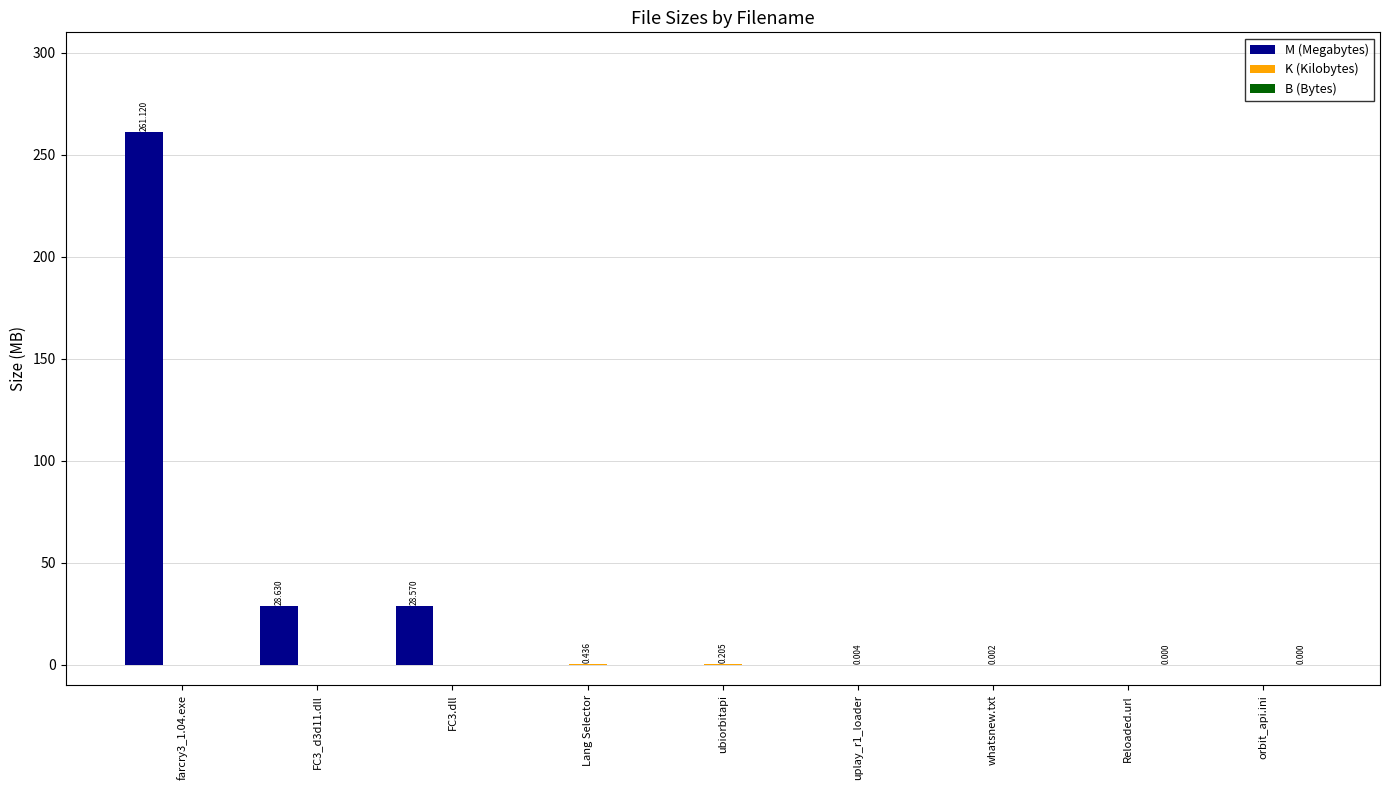

Between FC3.dll and orbit_api.ini, which series saw the biggest shift?

M (Megabytes)